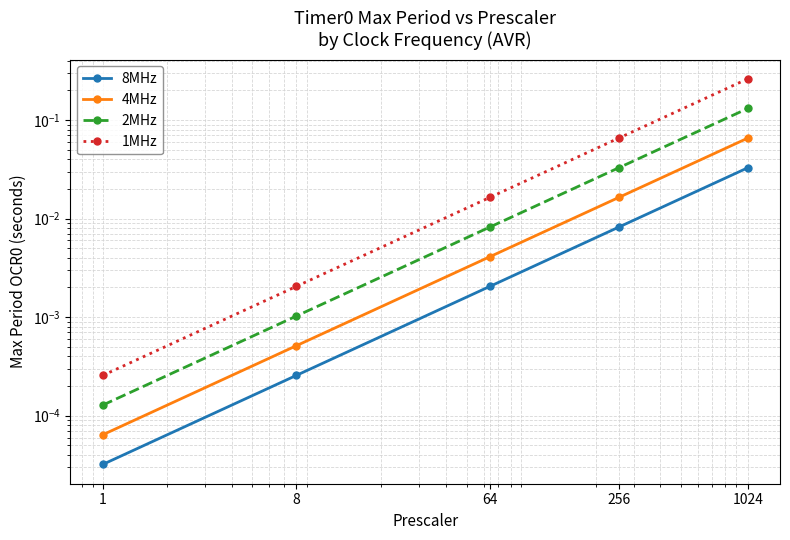

What is the highest value of the 2MHz series?

0.1